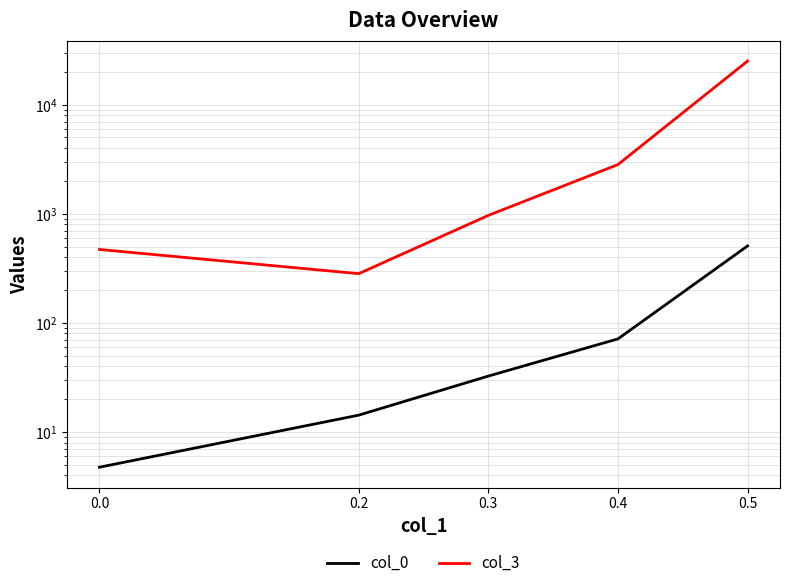

Does the chart display data point markers on the line(s)?

No